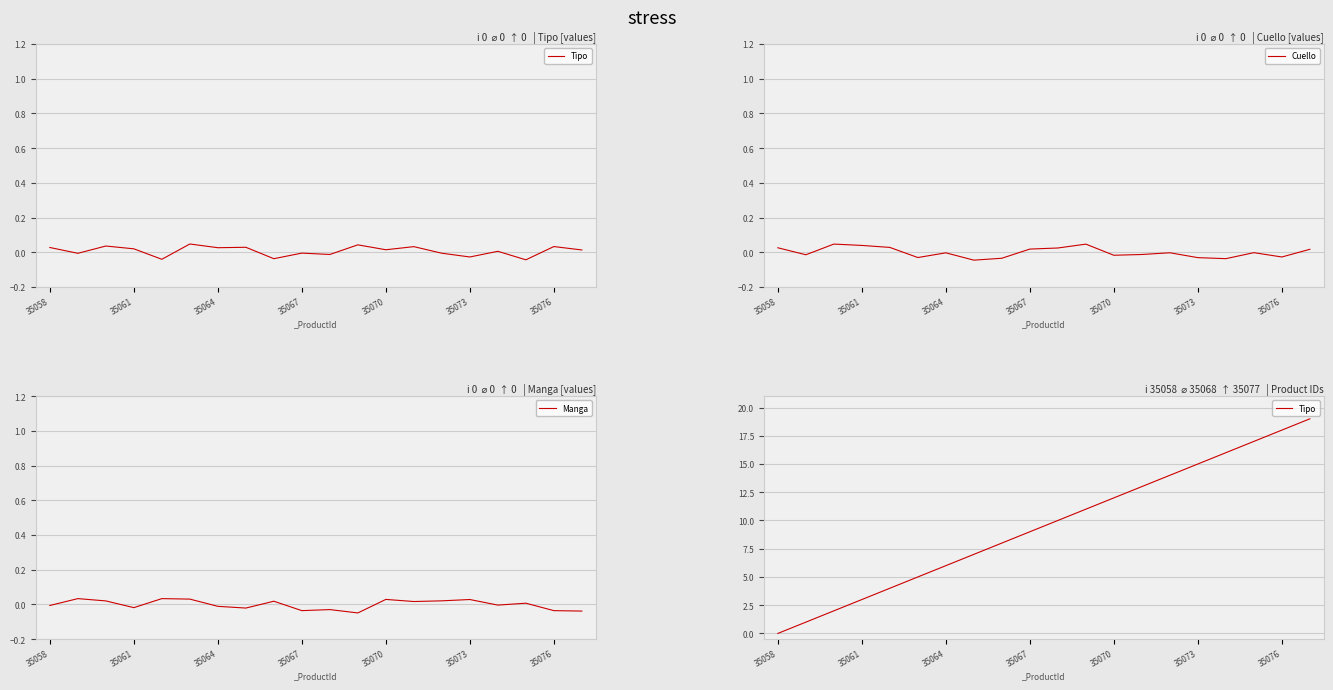

Is the value of Manga at 19 greater than the value of Tipo at 35058?

No